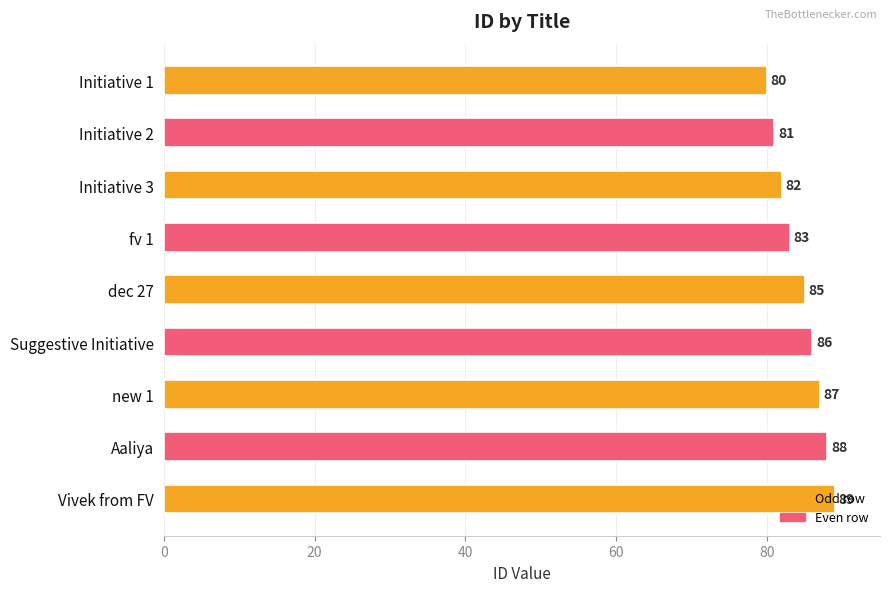

True or false: the data shows 85 at dec 27.

True